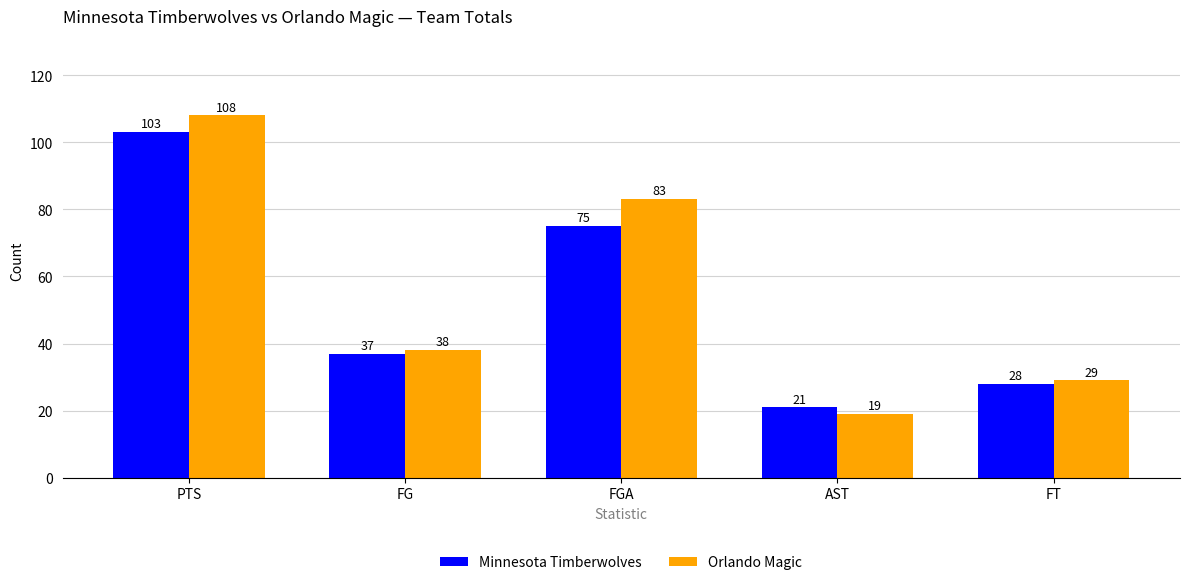

List the labels in order of Orlando Magic value, largest first.

PTS, FGA, FG, FT, AST